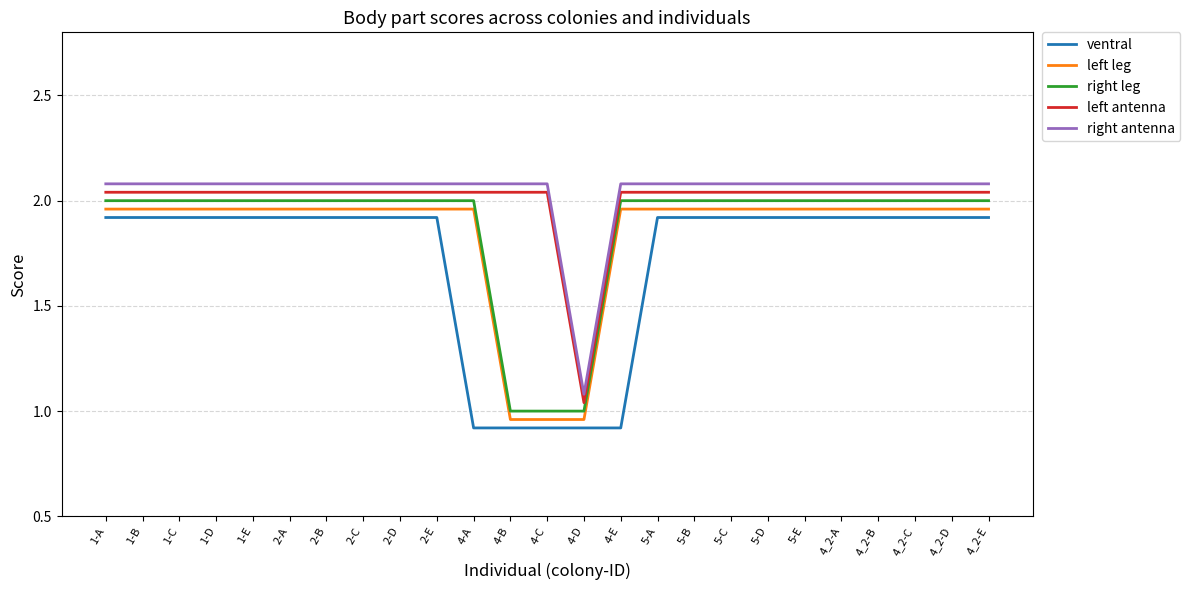

How many categories are shown in the chart?

25